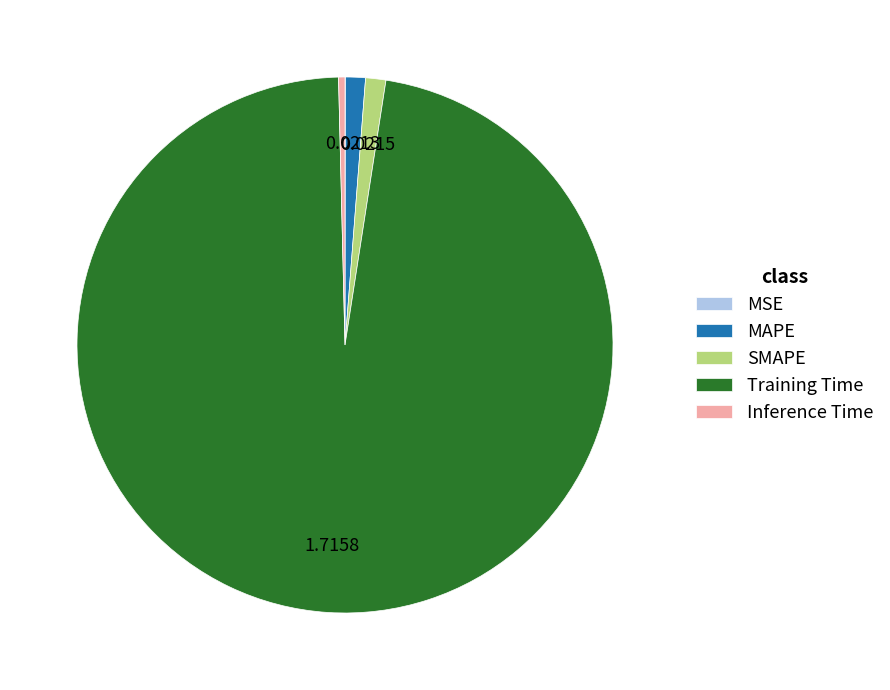

Which slice represents more than half of the pie?

Training Time